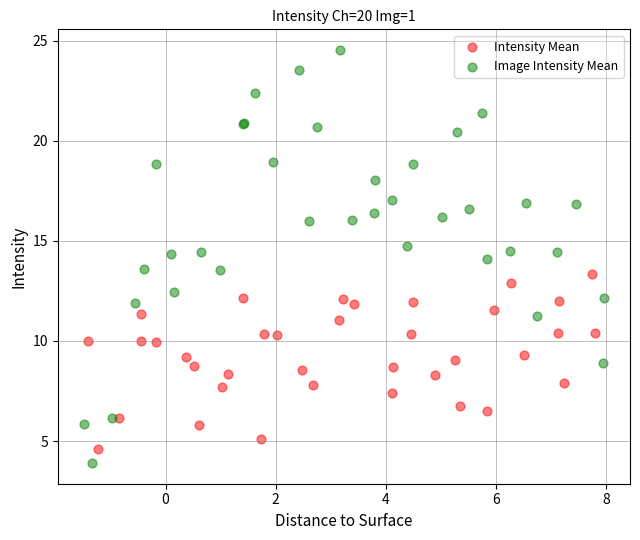

Which series contains the lowest Y value?

Image Intensity Mean